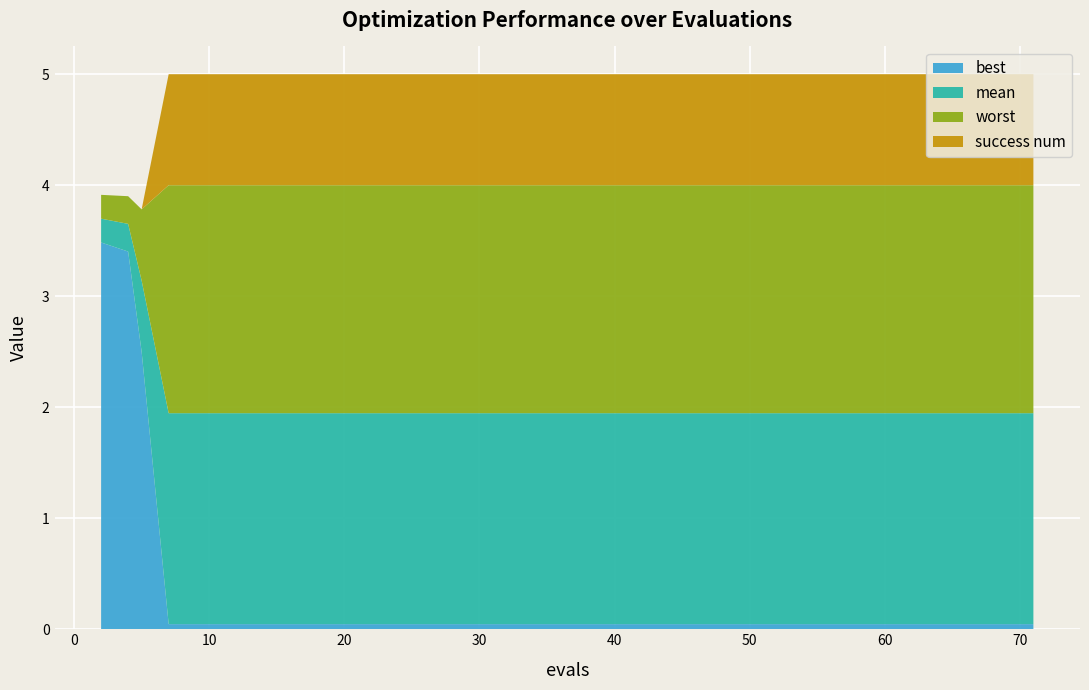

What is the highest value of the best series?

3.5